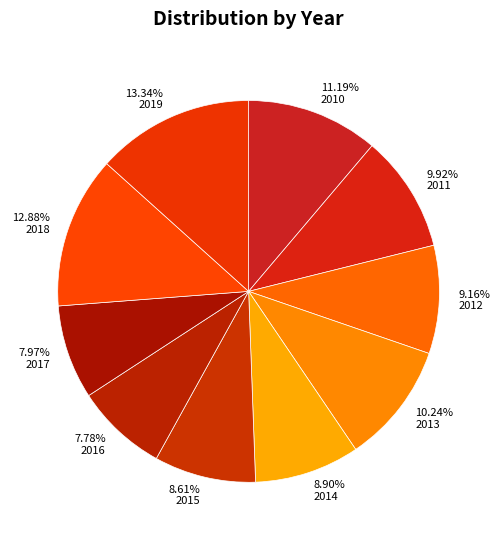

Is there any slice that represents more than half of the pie?

No